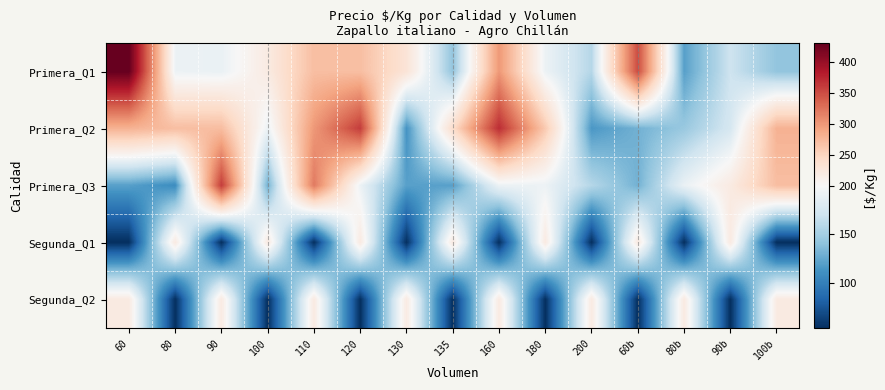

Reading left to right, what are all the values shown in this chart?

Primera_Q1: 60=430	80=192	90=190	100=220	110=270	120=270	130=230	135=142	160=300	180=192	200=158	60b=350	80b=120	90b=170	100b=142
Primera_Q2: 60=280	80=270	90=271	100=192	110=300	120=360	130=112	135=240	160=370	180=260	200=115	60b=130	80b=145	90b=175	100b=280
Primera_Q3: 60=120	80=108	90=360	100=130	110=320	120=192	130=120	135=120	160=192	180=192	200=158	60b=130	80b=190	90b=220	100b=270
Segunda_Q1: 60=53	80=220	90=53	100=220	110=53	120=220	130=53	135=220	160=53	180=220	200=53	60b=220	80b=53	90b=220	100b=53
Segunda_Q2: 60=220	80=53	90=220	100=53	110=220	120=53	130=220	135=53	160=220	180=53	200=220	60b=53	80b=220	90b=53	100b=220